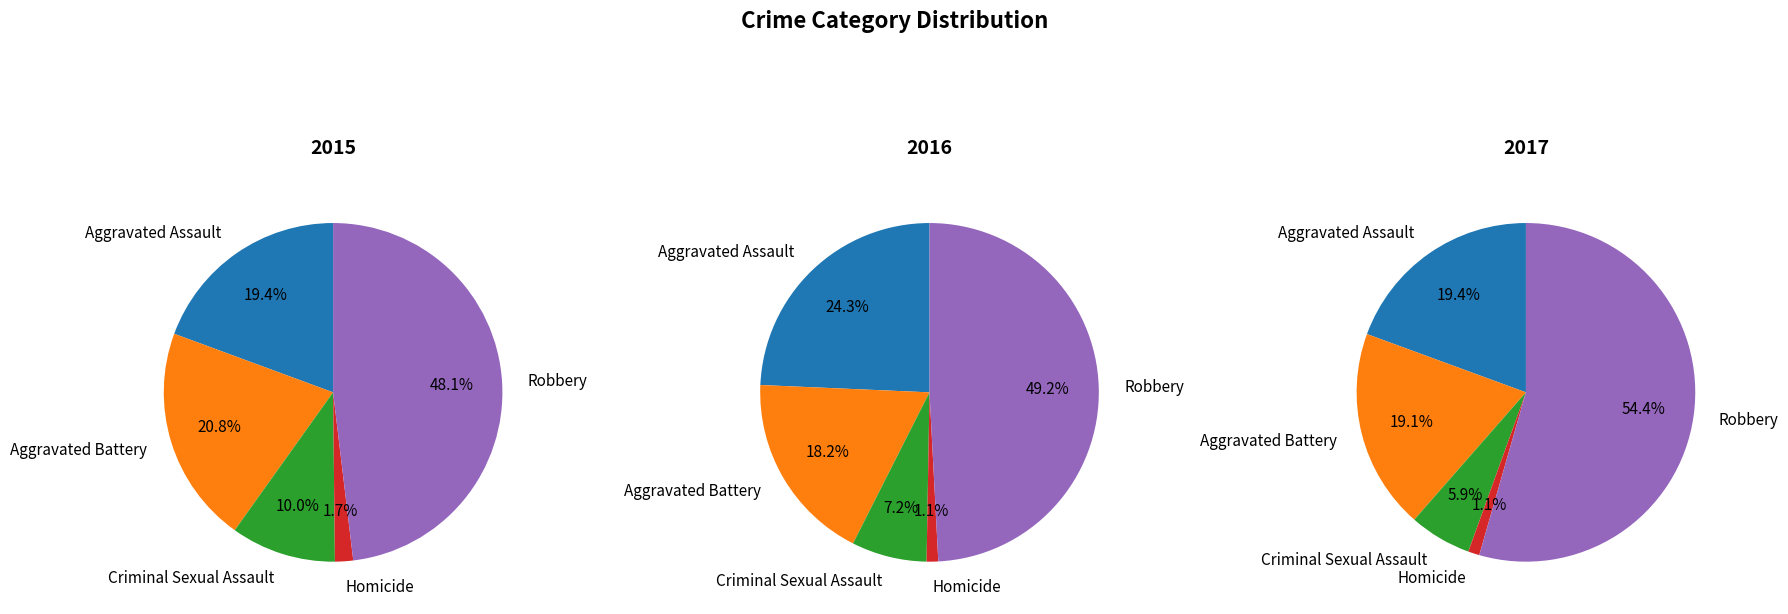

How many slices are in this pie chart?

5